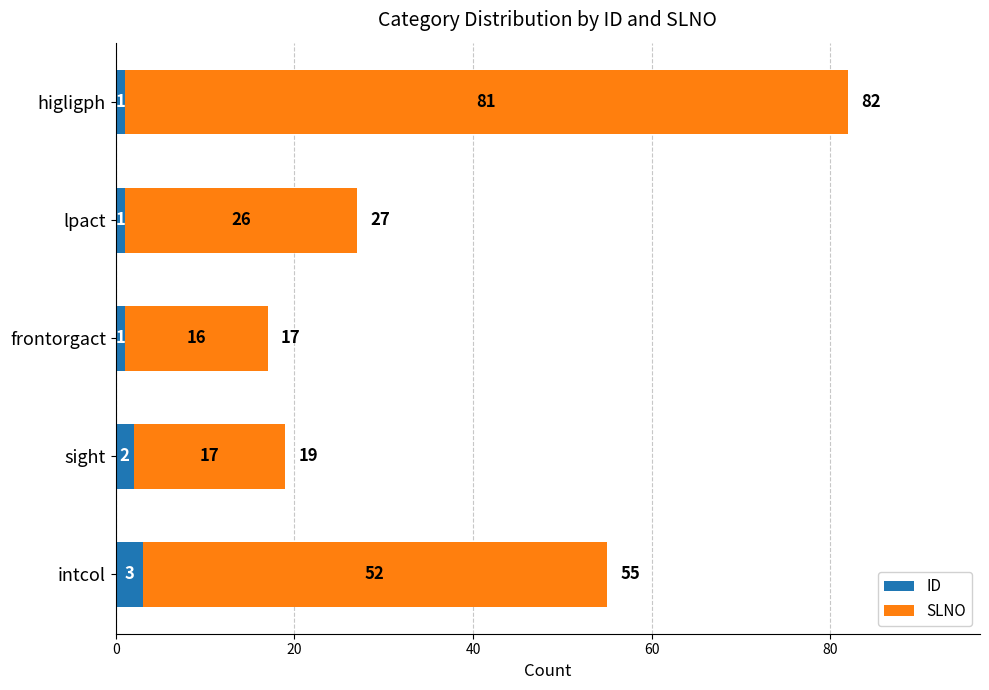

How many series are shown in this chart?

2